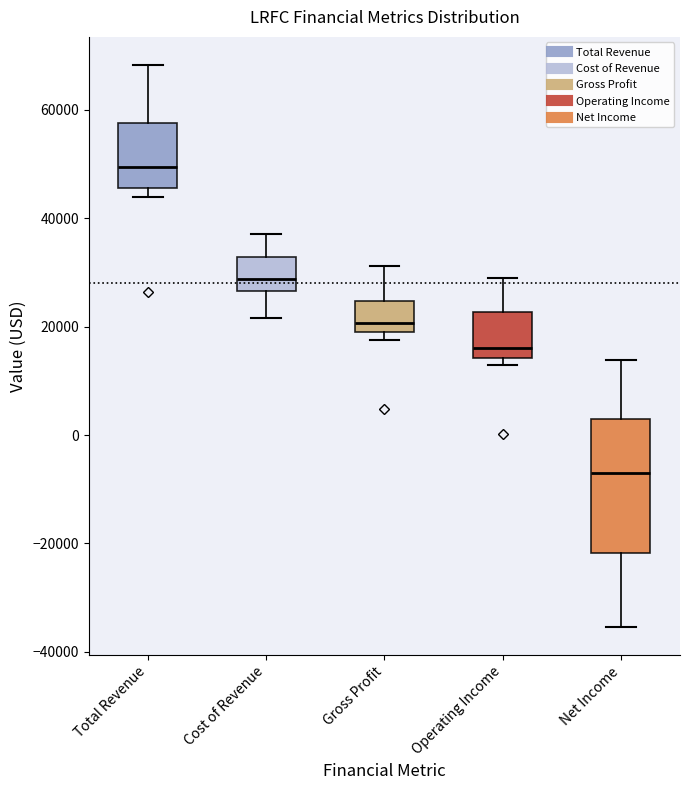

Where does the upper whisker of the box for Gross Profit end on the y-axis? The values are not printed on the chart, so give them approximately, as read against the axis.

32000